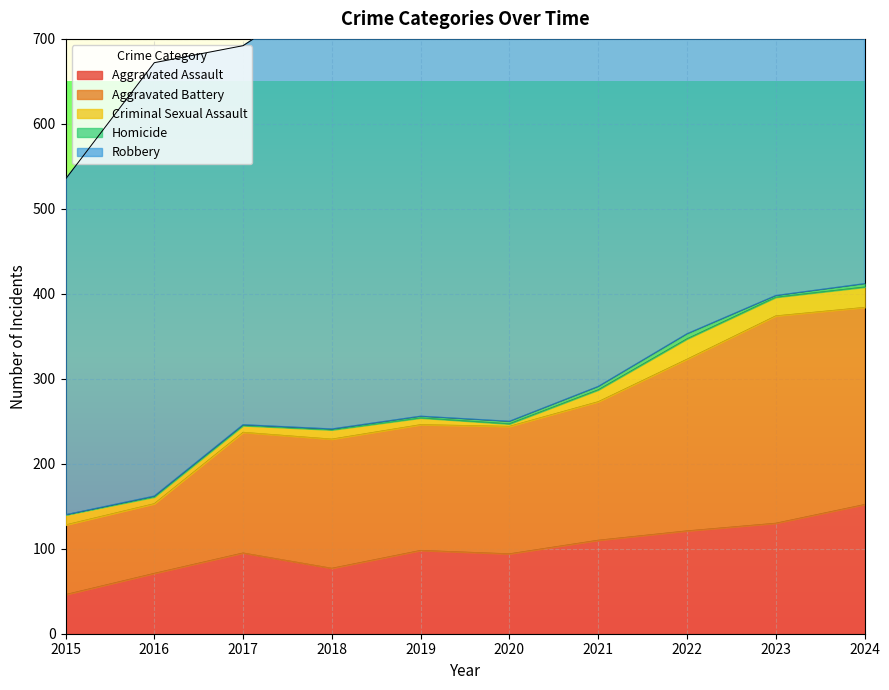

Rank the series at 2019 from highest to lowest value.

Robbery, Aggravated Battery, Aggravated Assault, Criminal Sexual Assault, Homicide